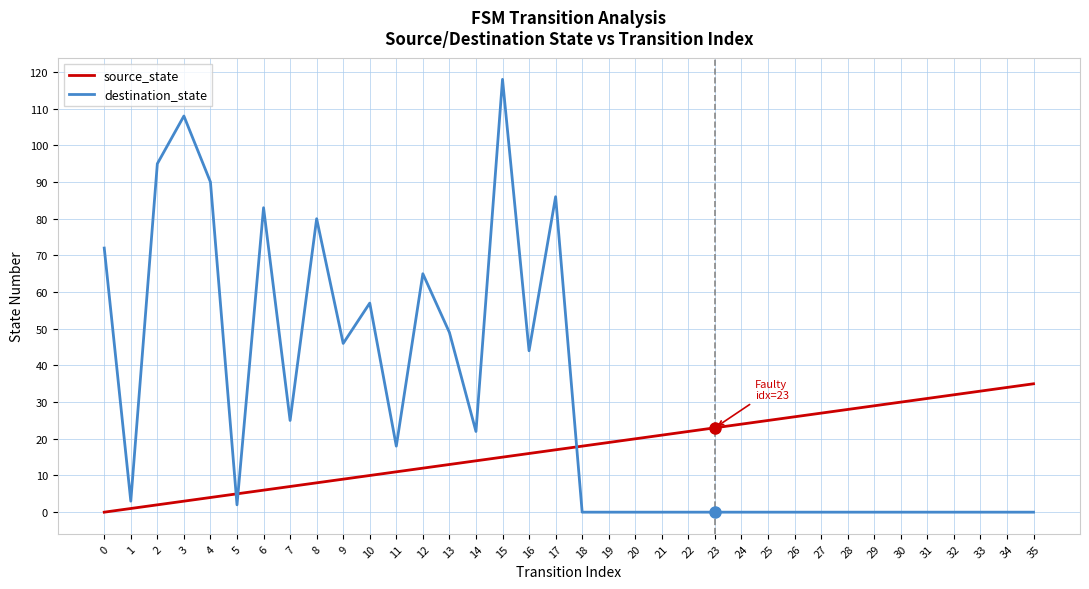

How many times do destination_state and source_state cross each other?

3